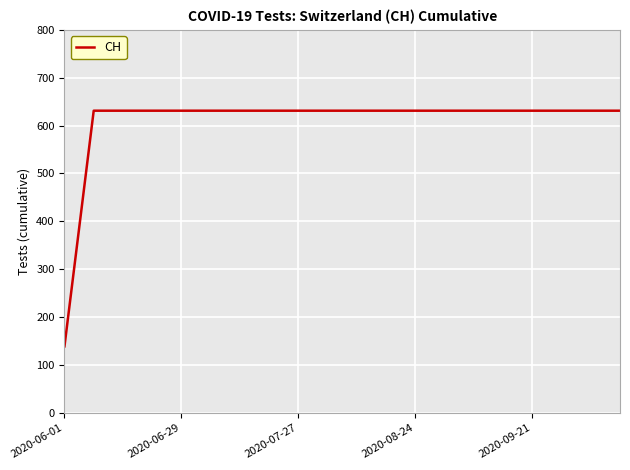

What is the maximum value shown in the chart?

631